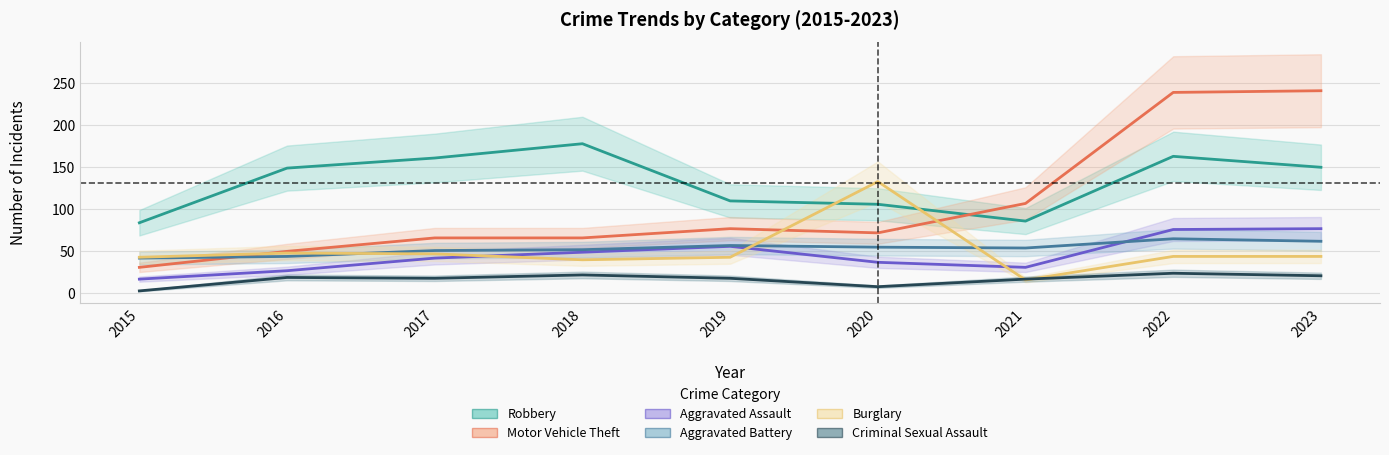

Count the number of categories in the chart.

9